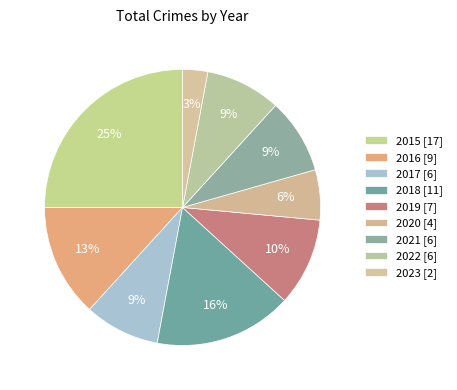

How many slices are in this pie chart?

9